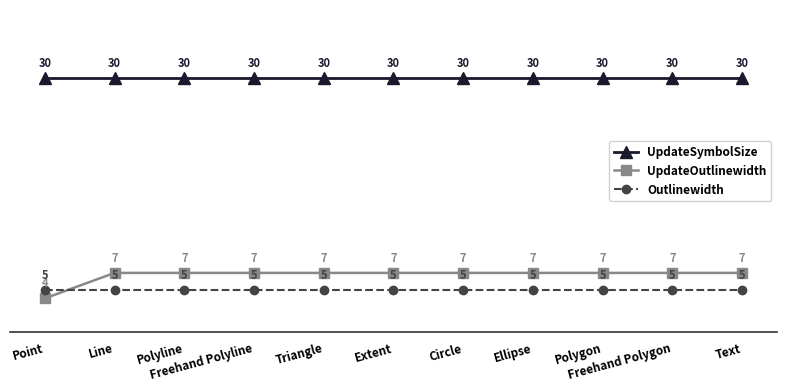

True or false: Outlinewidth has more than 0 interior local peaks.

False